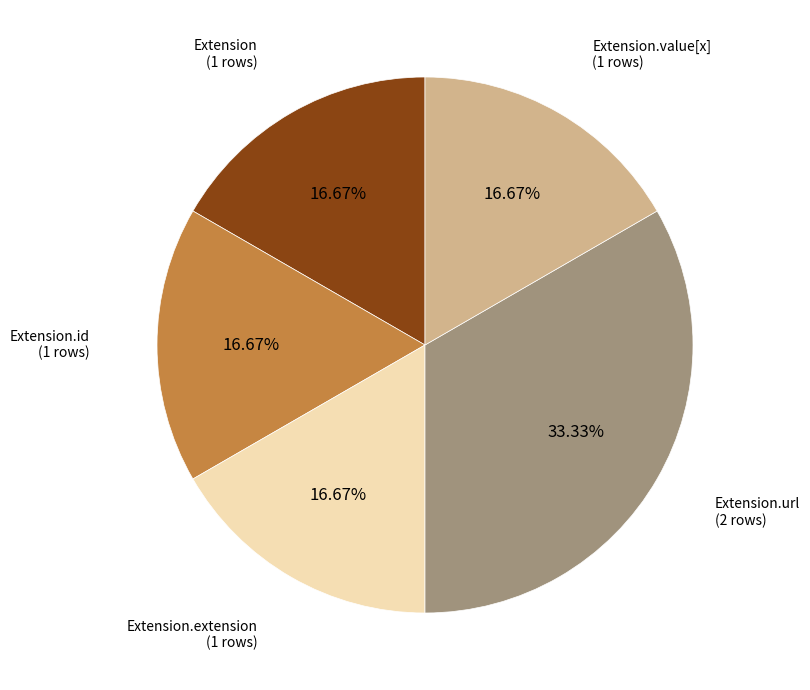

Is there a majority slice in this chart?

No